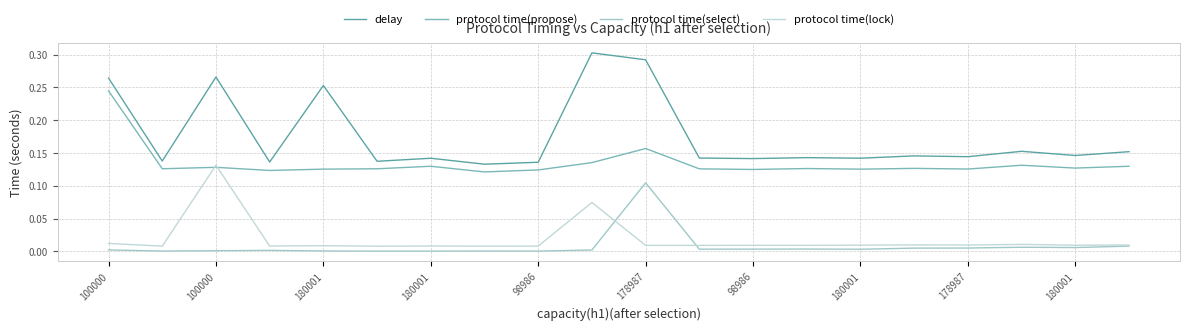

How many delay values are between 0 and 1?

20